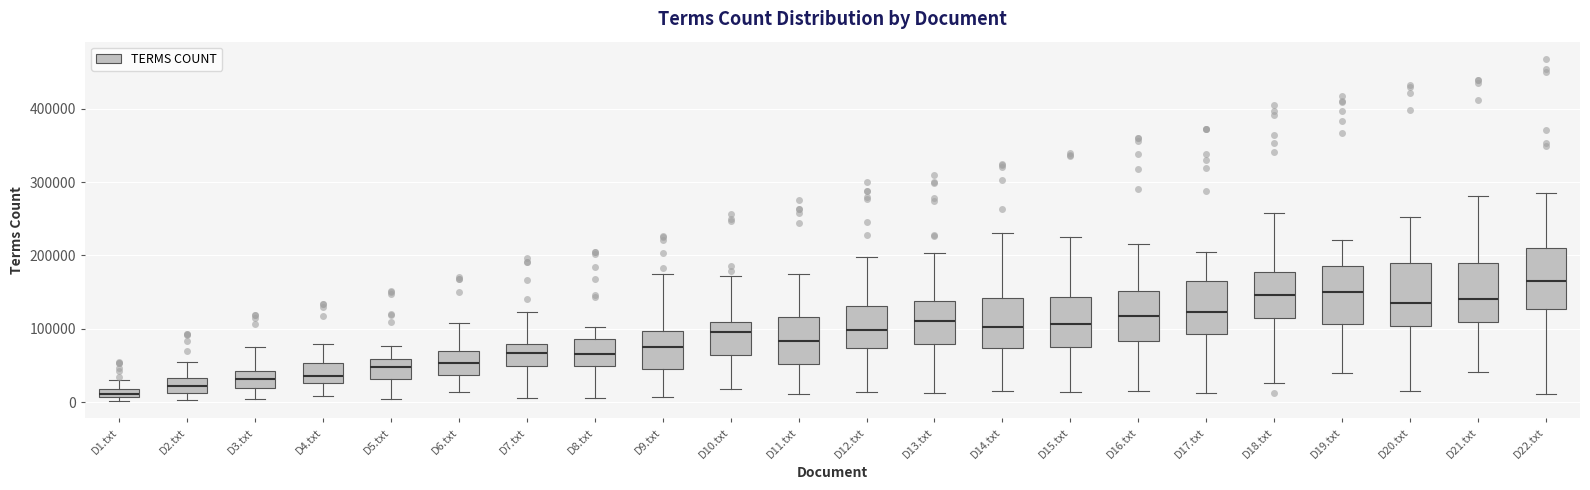

Where is the upper edge of the box for D19.txt on the y-axis? The values are not printed on the chart, so give them approximately, as read against the axis.

190000